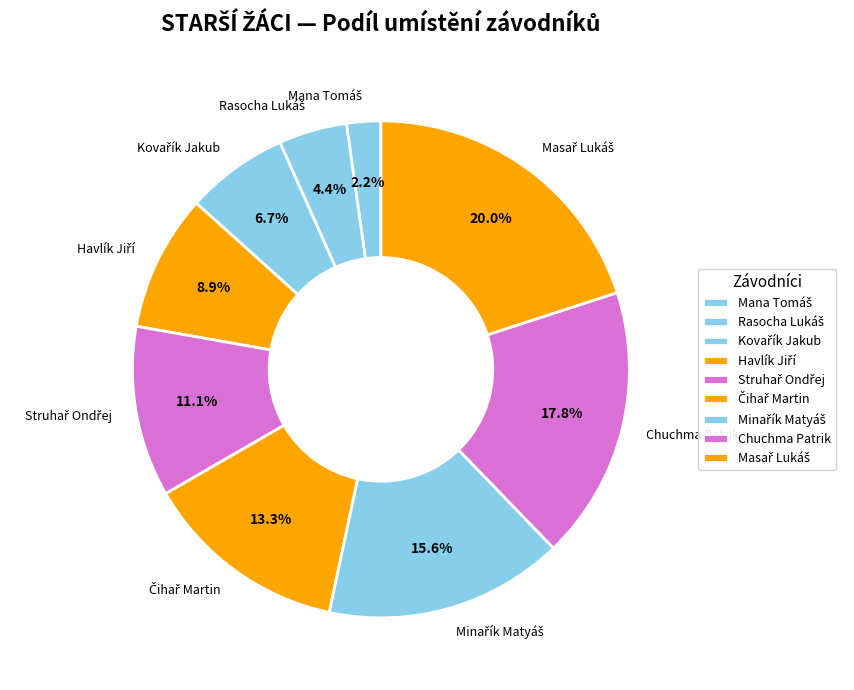

Count the number of slices in the pie.

9